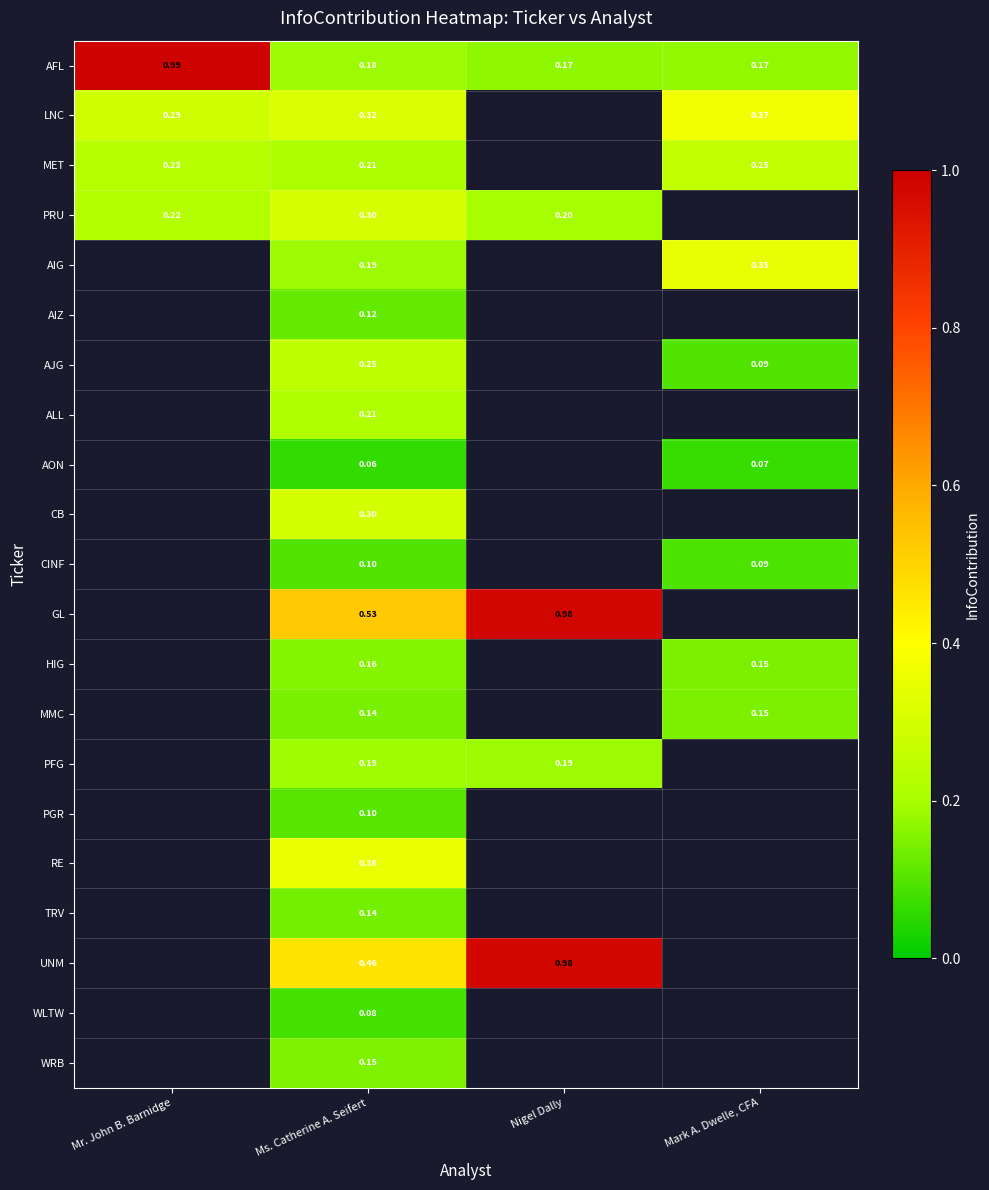

At which label does AFL reach its peak?

Mr. John B. Barnidge